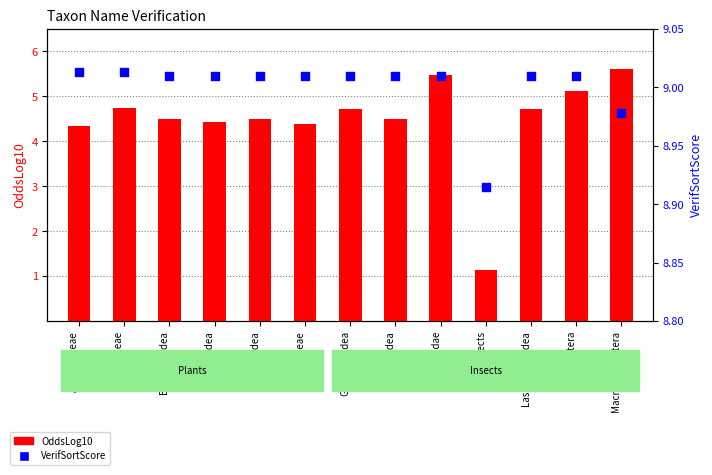

What are all the series names shown in the legend?

OddsLog10, VerifSortScore